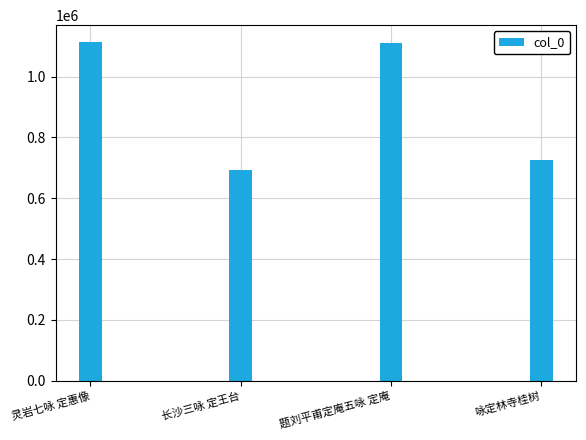

Is it true that the value at 长沙三咏 定王台 is 1149097?

False